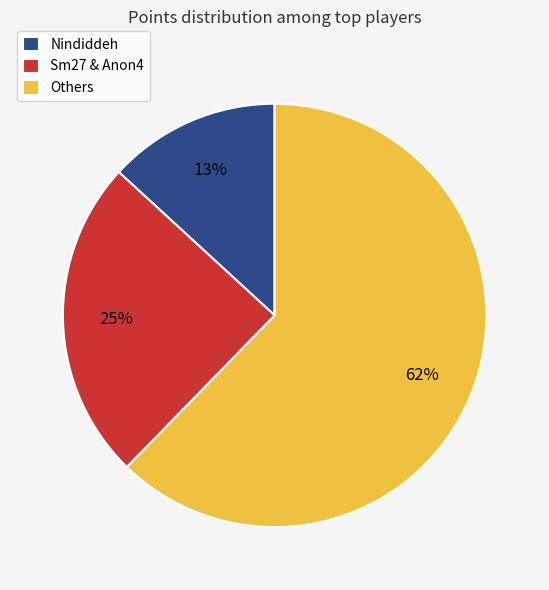

To the nearest percent, what percentage of the pie is Sm27 & Anon4?

25%